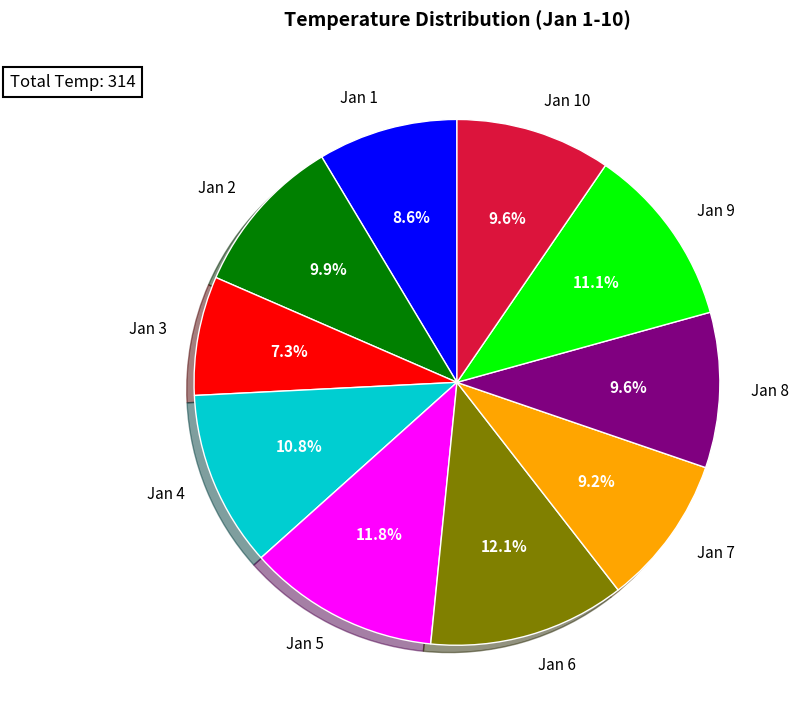

Is there a majority slice in this chart?

No